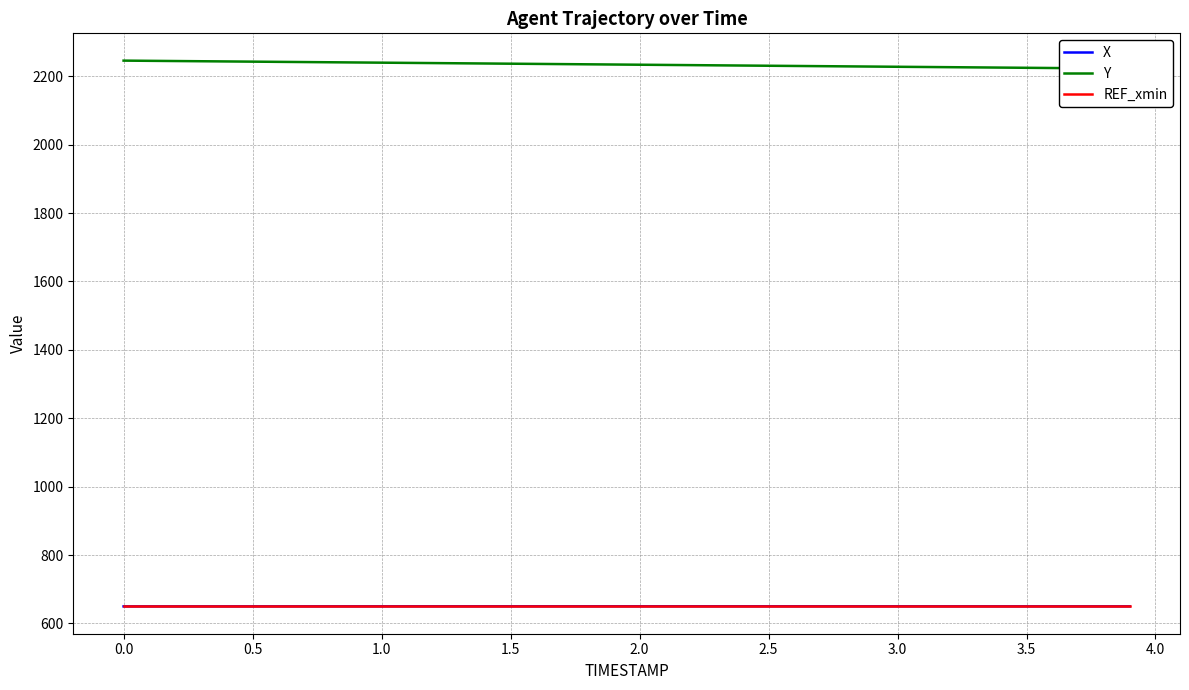

What is the minimum value for X?

649.7